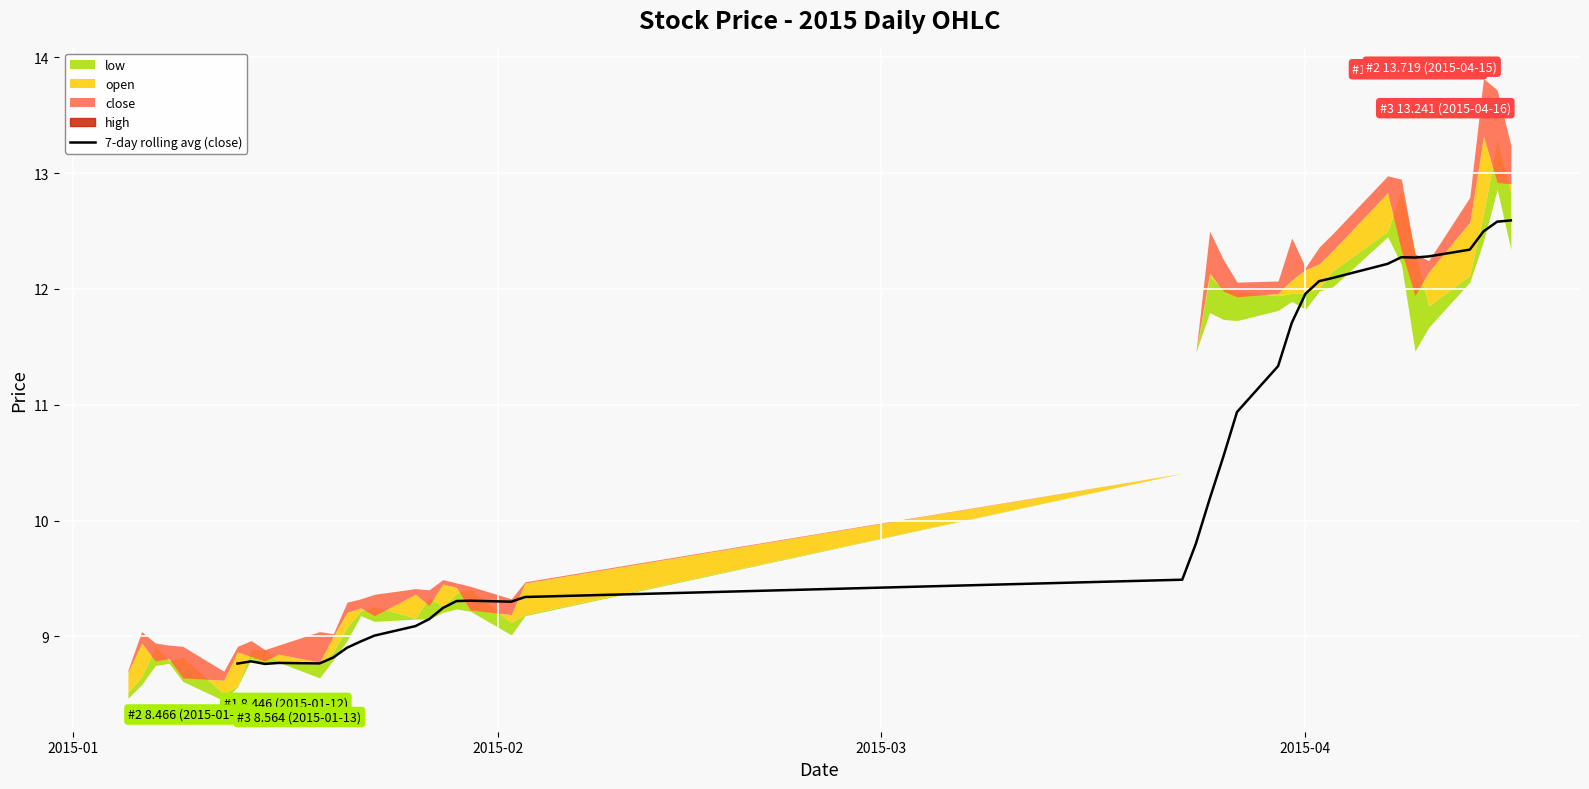

What is the lowest value of the 7-day rolling avg (close) series?

8.8